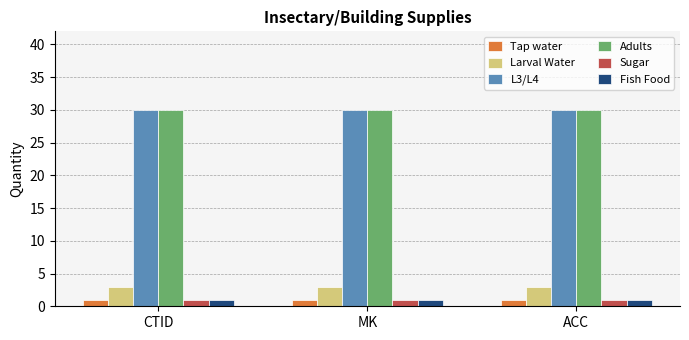

What is the label of the 2nd bar from the left?

MK